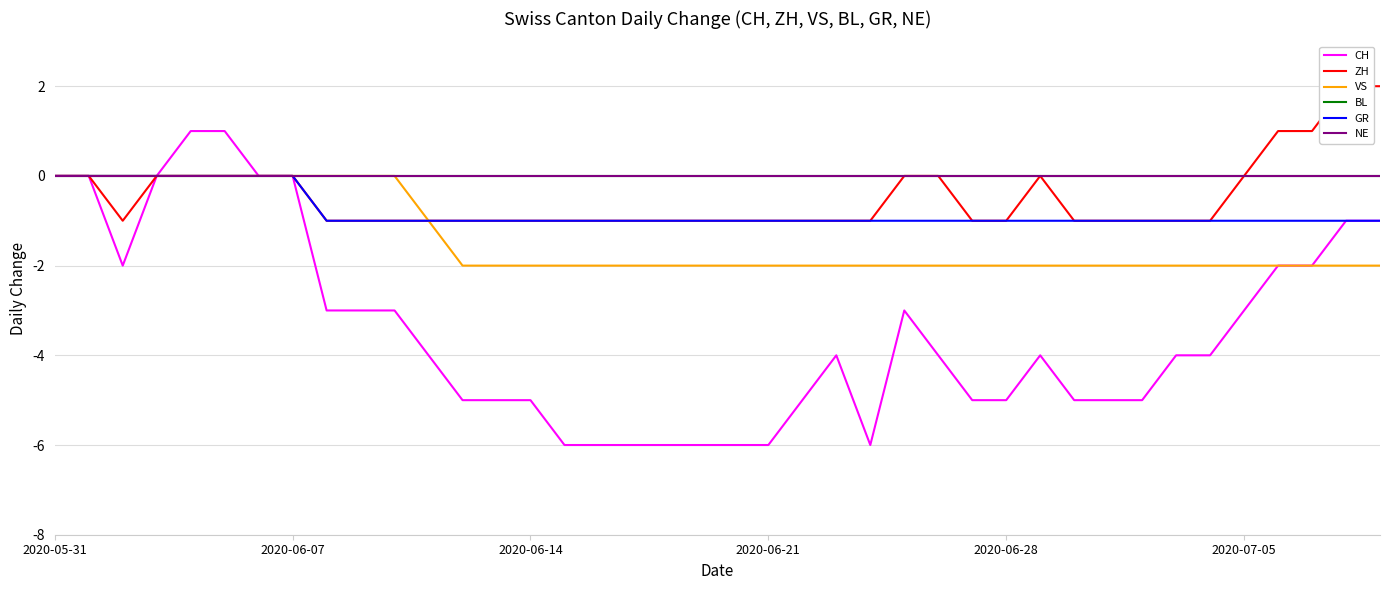

Which series has the largest total across all categories?

BL